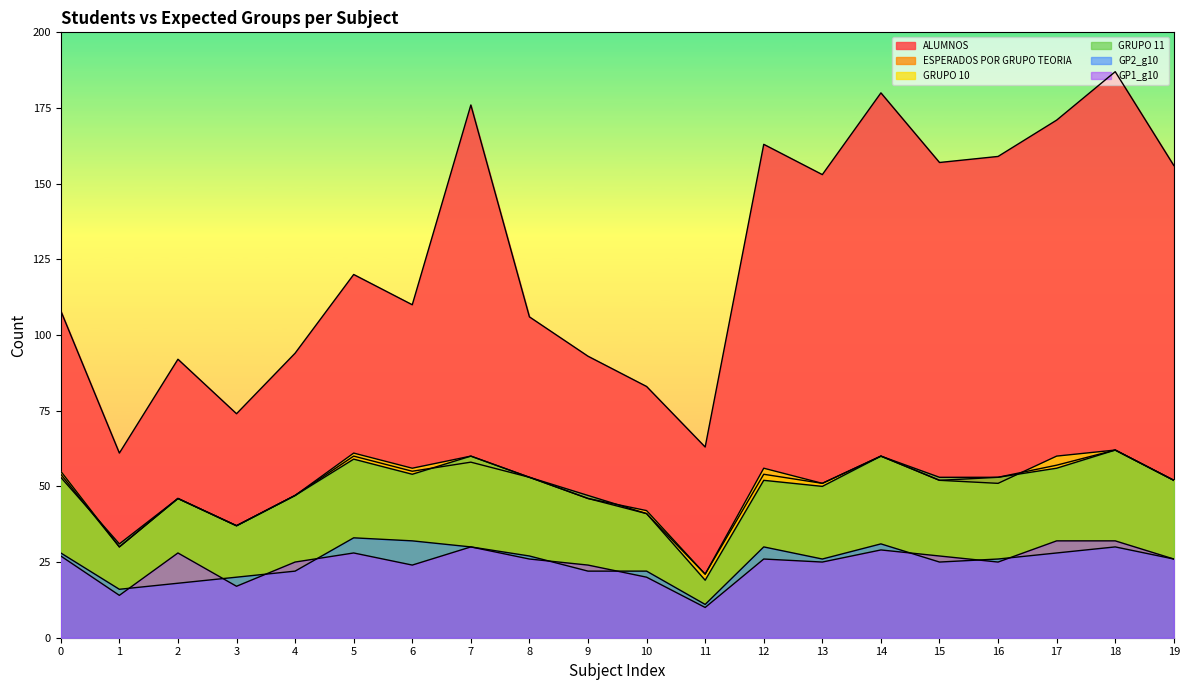

Does the chart display data point markers on the line(s)?

No